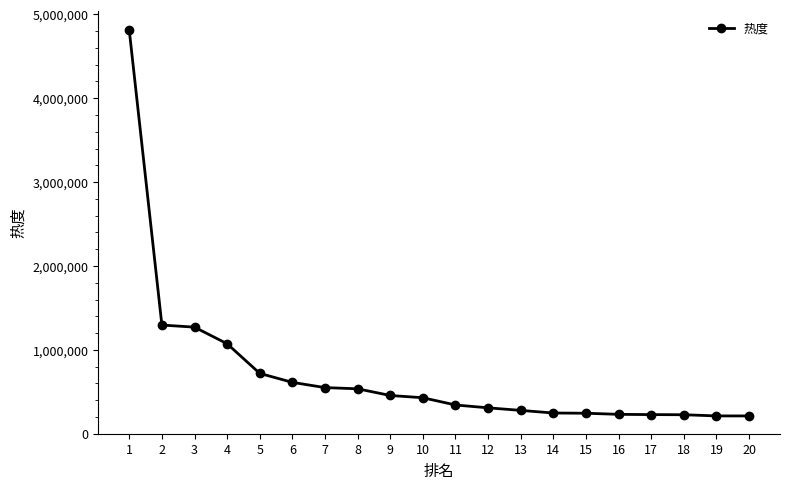

The value at 8 is 326648. True or false?

False